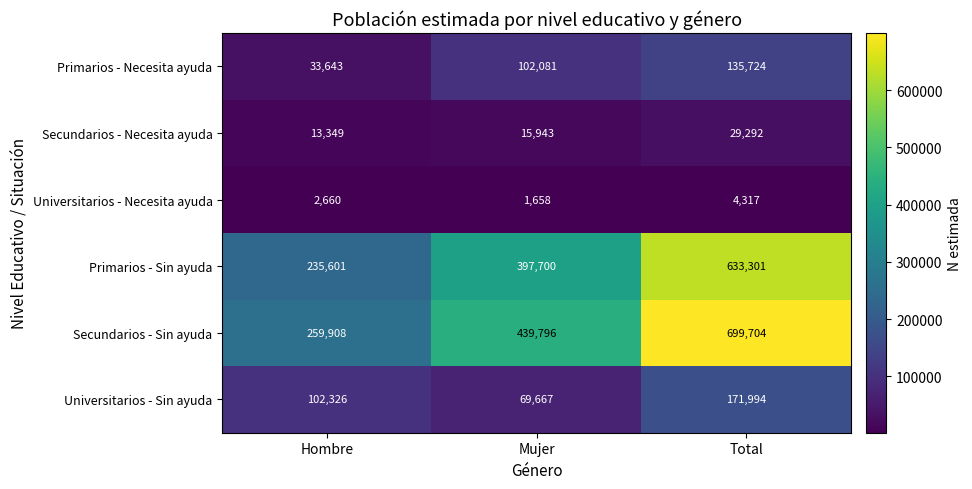

Count the Universitarios - Necesita ayuda values in the range 1658 to 4317.

3